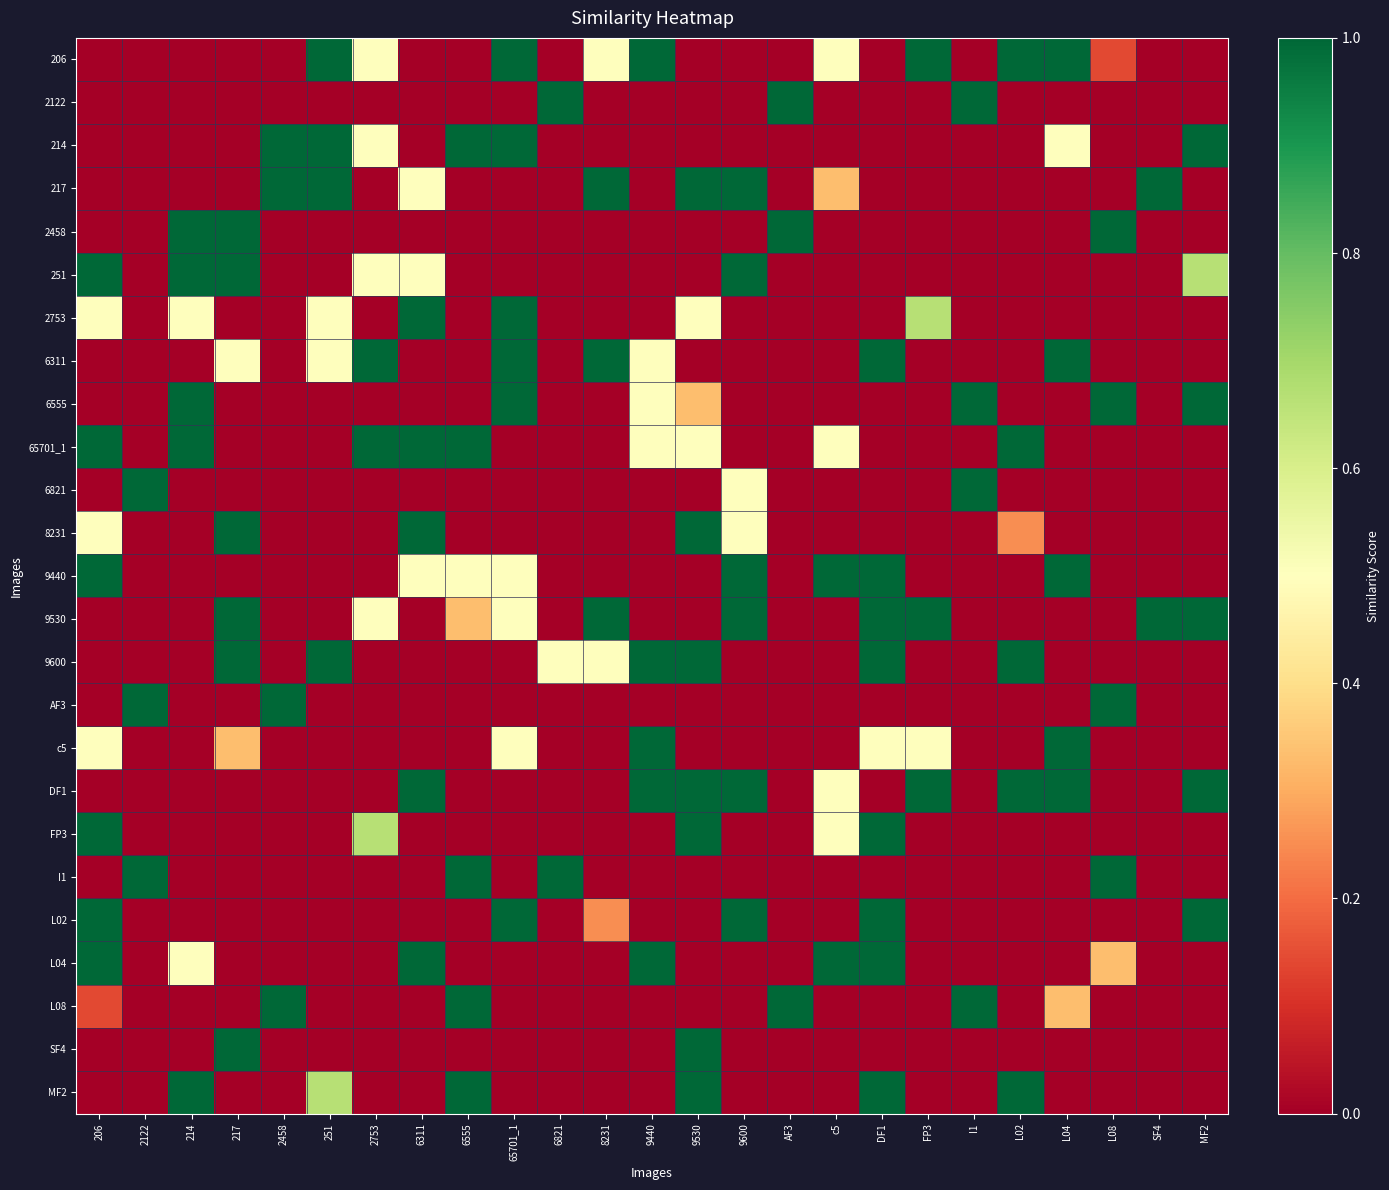

Reading left to right, extract all data points from this chart.

206: 206=0.0	2122=0.0	214=0.0	217=0.0	2458=0.0	251=1.0	2753=0.5	6311=0.0	6555=0.0	65701_1=1.0	6821=0.0	8231=0.5	9440=1.0	9530=0.0	9600=0.0	AF3=0.0	c5=0.5	DF1=0.0	FP3=1.0	I1=0.0	L02=1.0	L04=1.0	L08=0.1	SF4=0.0	MF2=0.0
2122: 206=0.0	2122=0.0	214=0.0	217=0.0	2458=0.0	251=0.0	2753=0.0	6311=0.0	6555=0.0	65701_1=0.0	6821=1.0	8231=0.0	9440=0.0	9530=0.0	9600=0.0	AF3=1.0	c5=0.0	DF1=0.0	FP3=0.0	I1=1.0	L02=0.0	L04=0.0	L08=0.0	SF4=0.0	MF2=0.0
214: 206=0.0	2122=0.0	214=0.0	217=0.0	2458=1.0	251=1.0	2753=0.5	6311=0.0	6555=1.0	65701_1=1.0	6821=0.0	8231=0.0	9440=0.0	9530=0.0	9600=0.0	AF3=0.0	c5=0.0	DF1=0.0	FP3=0.0	I1=0.0	L02=0.0	L04=0.5	L08=0.0	SF4=0.0	MF2=1.0
217: 206=0.0	2122=0.0	214=0.0	217=0.0	2458=1.0	251=1.0	2753=0.0	6311=0.5	6555=0.0	65701_1=0.0	6821=0.0	8231=1.0	9440=0.0	9530=1.0	9600=1.0	AF3=0.0	c5=0.3	DF1=0.0	FP3=0.0	I1=0.0	L02=0.0	L04=0.0	L08=0.0	SF4=1.0	MF2=0.0
2458: 206=0.0	2122=0.0	214=1.0	217=1.0	2458=0.0	251=0.0	2753=0.0	6311=0.0	6555=0.0	65701_1=0.0	6821=0.0	8231=0.0	9440=0.0	9530=0.0	9600=0.0	AF3=1.0	c5=0.0	DF1=0.0	FP3=0.0	I1=0.0	L02=0.0	L04=0.0	L08=1.0	SF4=0.0	MF2=0.0
251: 206=1.0	2122=0.0	214=1.0	217=1.0	2458=0.0	251=0.0	2753=0.5	6311=0.5	6555=0.0	65701_1=0.0	6821=0.0	8231=0.0	9440=0.0	9530=0.0	9600=1.0	AF3=0.0	c5=0.0	DF1=0.0	FP3=0.0	I1=0.0	L02=0.0	L04=0.0	L08=0.0	SF4=0.0	MF2=0.7
2753: 206=0.5	2122=0.0	214=0.5	217=0.0	2458=0.0	251=0.5	2753=0.0	6311=1.0	6555=0.0	65701_1=1.0	6821=0.0	8231=0.0	9440=0.0	9530=0.5	9600=0.0	AF3=0.0	c5=0.0	DF1=0.0	FP3=0.7	I1=0.0	L02=0.0	L04=0.0	L08=0.0	SF4=0.0	MF2=0.0
6311: 206=0.0	2122=0.0	214=0.0	217=0.5	2458=0.0	251=0.5	2753=1.0	6311=0.0	6555=0.0	65701_1=1.0	6821=0.0	8231=1.0	9440=0.5	9530=0.0	9600=0.0	AF3=0.0	c5=0.0	DF1=1.0	FP3=0.0	I1=0.0	L02=0.0	L04=1.0	L08=0.0	SF4=0.0	MF2=0.0
6555: 206=0.0	2122=0.0	214=1.0	217=0.0	2458=0.0	251=0.0	2753=0.0	6311=0.0	6555=0.0	65701_1=1.0	6821=0.0	8231=0.0	9440=0.5	9530=0.3	9600=0.0	AF3=0.0	c5=0.0	DF1=0.0	FP3=0.0	I1=1.0	L02=0.0	L04=0.0	L08=1.0	SF4=0.0	MF2=1.0
65701_1: 206=1.0	2122=0.0	214=1.0	217=0.0	2458=0.0	251=0.0	2753=1.0	6311=1.0	6555=1.0	65701_1=0.0	6821=0.0	8231=0.0	9440=0.5	9530=0.5	9600=0.0	AF3=0.0	c5=0.5	DF1=0.0	FP3=0.0	I1=0.0	L02=1.0	L04=0.0	L08=0.0	SF4=0.0	MF2=0.0
6821: 206=0.0	2122=1.0	214=0.0	217=0.0	2458=0.0	251=0.0	2753=0.0	6311=0.0	6555=0.0	65701_1=0.0	6821=0.0	8231=0.0	9440=0.0	9530=0.0	9600=0.5	AF3=0.0	c5=0.0	DF1=0.0	FP3=0.0	I1=1.0	L02=0.0	L04=0.0	L08=0.0	SF4=0.0	MF2=0.0
8231: 206=0.5	2122=0.0	214=0.0	217=1.0	2458=0.0	251=0.0	2753=0.0	6311=1.0	6555=0.0	65701_1=0.0	6821=0.0	8231=0.0	9440=0.0	9530=1.0	9600=0.5	AF3=0.0	c5=0.0	DF1=0.0	FP3=0.0	I1=0.0	L02=0.2	L04=0.0	L08=0.0	SF4=0.0	MF2=0.0
9440: 206=1.0	2122=0.0	214=0.0	217=0.0	2458=0.0	251=0.0	2753=0.0	6311=0.5	6555=0.5	65701_1=0.5	6821=0.0	8231=0.0	9440=0.0	9530=0.0	9600=1.0	AF3=0.0	c5=1.0	DF1=1.0	FP3=0.0	I1=0.0	L02=0.0	L04=1.0	L08=0.0	SF4=0.0	MF2=0.0
9530: 206=0.0	2122=0.0	214=0.0	217=1.0	2458=0.0	251=0.0	2753=0.5	6311=0.0	6555=0.3	65701_1=0.5	6821=0.0	8231=1.0	9440=0.0	9530=0.0	9600=1.0	AF3=0.0	c5=0.0	DF1=1.0	FP3=1.0	I1=0.0	L02=0.0	L04=0.0	L08=0.0	SF4=1.0	MF2=1.0
9600: 206=0.0	2122=0.0	214=0.0	217=1.0	2458=0.0	251=1.0	2753=0.0	6311=0.0	6555=0.0	65701_1=0.0	6821=0.5	8231=0.5	9440=1.0	9530=1.0	9600=0.0	AF3=0.0	c5=0.0	DF1=1.0	FP3=0.0	I1=0.0	L02=1.0	L04=0.0	L08=0.0	SF4=0.0	MF2=0.0
AF3: 206=0.0	2122=1.0	214=0.0	217=0.0	2458=1.0	251=0.0	2753=0.0	6311=0.0	6555=0.0	65701_1=0.0	6821=0.0	8231=0.0	9440=0.0	9530=0.0	9600=0.0	AF3=0.0	c5=0.0	DF1=0.0	FP3=0.0	I1=0.0	L02=0.0	L04=0.0	L08=1.0	SF4=0.0	MF2=0.0
c5: 206=0.5	2122=0.0	214=0.0	217=0.3	2458=0.0	251=0.0	2753=0.0	6311=0.0	6555=0.0	65701_1=0.5	6821=0.0	8231=0.0	9440=1.0	9530=0.0	9600=0.0	AF3=0.0	c5=0.0	DF1=0.5	FP3=0.5	I1=0.0	L02=0.0	L04=1.0	L08=0.0	SF4=0.0	MF2=0.0
DF1: 206=0.0	2122=0.0	214=0.0	217=0.0	2458=0.0	251=0.0	2753=0.0	6311=1.0	6555=0.0	65701_1=0.0	6821=0.0	8231=0.0	9440=1.0	9530=1.0	9600=1.0	AF3=0.0	c5=0.5	DF1=0.0	FP3=1.0	I1=0.0	L02=1.0	L04=1.0	L08=0.0	SF4=0.0	MF2=1.0
FP3: 206=1.0	2122=0.0	214=0.0	217=0.0	2458=0.0	251=0.0	2753=0.7	6311=0.0	6555=0.0	65701_1=0.0	6821=0.0	8231=0.0	9440=0.0	9530=1.0	9600=0.0	AF3=0.0	c5=0.5	DF1=1.0	FP3=0.0	I1=0.0	L02=0.0	L04=0.0	L08=0.0	SF4=0.0	MF2=0.0
I1: 206=0.0	2122=1.0	214=0.0	217=0.0	2458=0.0	251=0.0	2753=0.0	6311=0.0	6555=1.0	65701_1=0.0	6821=1.0	8231=0.0	9440=0.0	9530=0.0	9600=0.0	AF3=0.0	c5=0.0	DF1=0.0	FP3=0.0	I1=0.0	L02=0.0	L04=0.0	L08=1.0	SF4=0.0	MF2=0.0
L02: 206=1.0	2122=0.0	214=0.0	217=0.0	2458=0.0	251=0.0	2753=0.0	6311=0.0	6555=0.0	65701_1=1.0	6821=0.0	8231=0.2	9440=0.0	9530=0.0	9600=1.0	AF3=0.0	c5=0.0	DF1=1.0	FP3=0.0	I1=0.0	L02=0.0	L04=0.0	L08=0.0	SF4=0.0	MF2=1.0
L04: 206=1.0	2122=0.0	214=0.5	217=0.0	2458=0.0	251=0.0	2753=0.0	6311=1.0	6555=0.0	65701_1=0.0	6821=0.0	8231=0.0	9440=1.0	9530=0.0	9600=0.0	AF3=0.0	c5=1.0	DF1=1.0	FP3=0.0	I1=0.0	L02=0.0	L04=0.0	L08=0.3	SF4=0.0	MF2=0.0
L08: 206=0.1	2122=0.0	214=0.0	217=0.0	2458=1.0	251=0.0	2753=0.0	6311=0.0	6555=1.0	65701_1=0.0	6821=0.0	8231=0.0	9440=0.0	9530=0.0	9600=0.0	AF3=1.0	c5=0.0	DF1=0.0	FP3=0.0	I1=1.0	L02=0.0	L04=0.3	L08=0.0	SF4=0.0	MF2=0.0
SF4: 206=0.0	2122=0.0	214=0.0	217=1.0	2458=0.0	251=0.0	2753=0.0	6311=0.0	6555=0.0	65701_1=0.0	6821=0.0	8231=0.0	9440=0.0	9530=1.0	9600=0.0	AF3=0.0	c5=0.0	DF1=0.0	FP3=0.0	I1=0.0	L02=0.0	L04=0.0	L08=0.0	SF4=0.0	MF2=0.0
MF2: 206=0.0	2122=0.0	214=1.0	217=0.0	2458=0.0	251=0.7	2753=0.0	6311=0.0	6555=1.0	65701_1=0.0	6821=0.0	8231=0.0	9440=0.0	9530=1.0	9600=0.0	AF3=0.0	c5=0.0	DF1=1.0	FP3=0.0	I1=0.0	L02=1.0	L04=0.0	L08=0.0	SF4=0.0	MF2=0.0